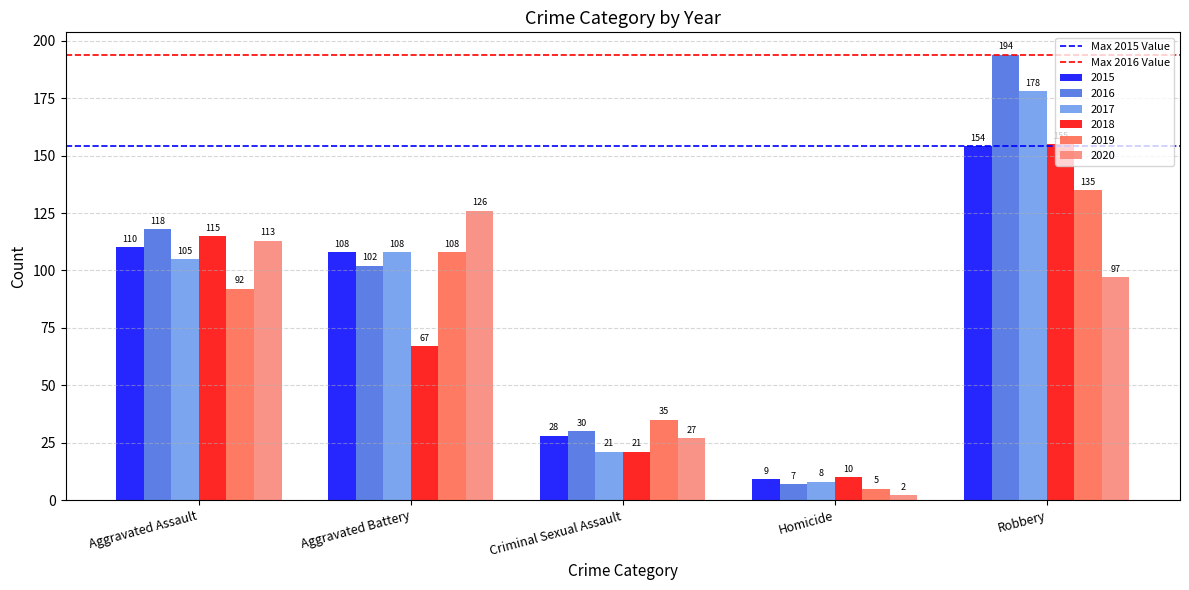

The 2015 series shows 9 at Homicide. True or false?

True